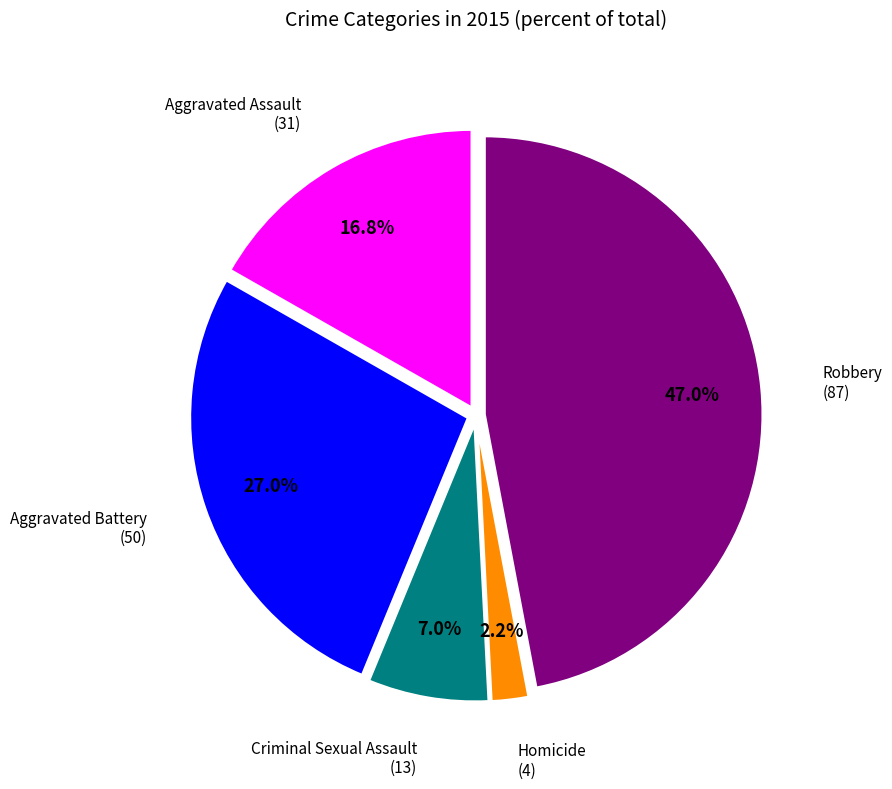

Which has a higher value, Aggravated Battery or Homicide?

Aggravated Battery